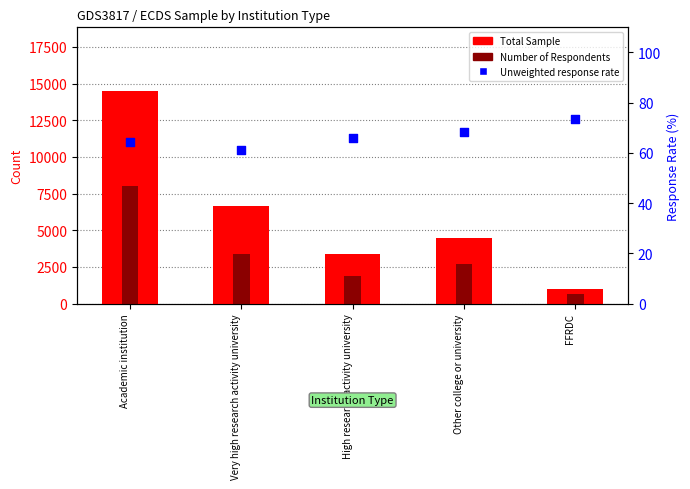

What are all the series names shown in the legend?

Total Sample, Number of Respondents, Unweighted response rate